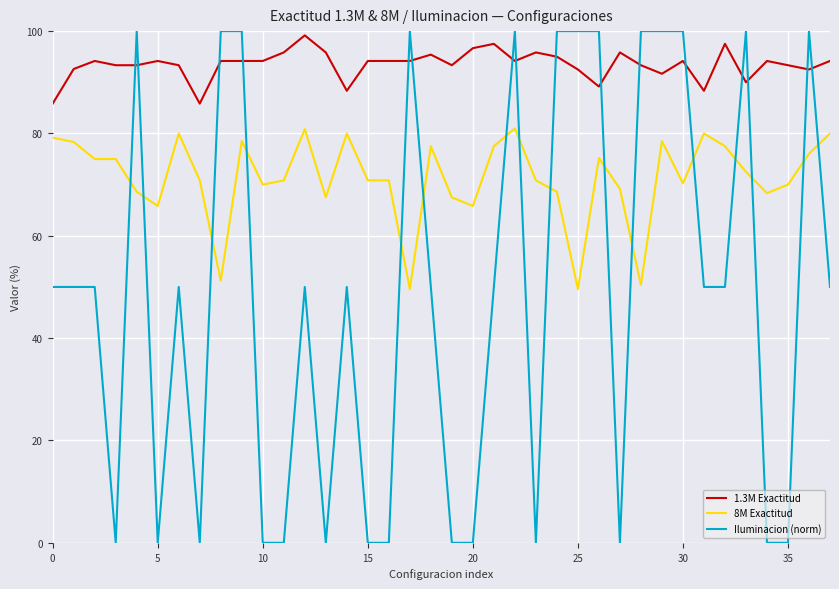

How many times do Iluminacion (norm) and 1.3M Exactitud cross each other?

16